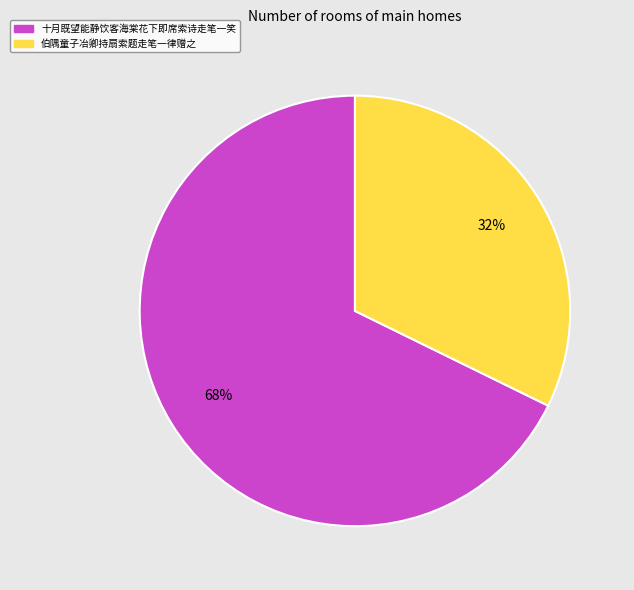

Which has a higher value, 伯隅童子冶卿持扇索题走笔一律赠之 or 十月既望能静饮客海棠花下即席索诗走笔一笑?

十月既望能静饮客海棠花下即席索诗走笔一笑